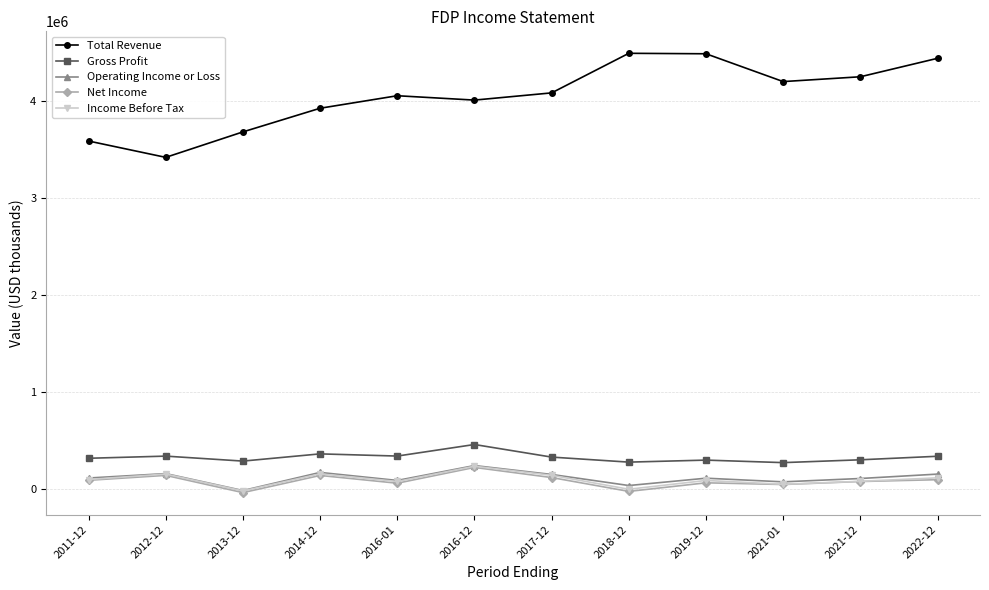

What is the approximate value of Total Revenue at 2022-12, to the nearest 100?

4442300